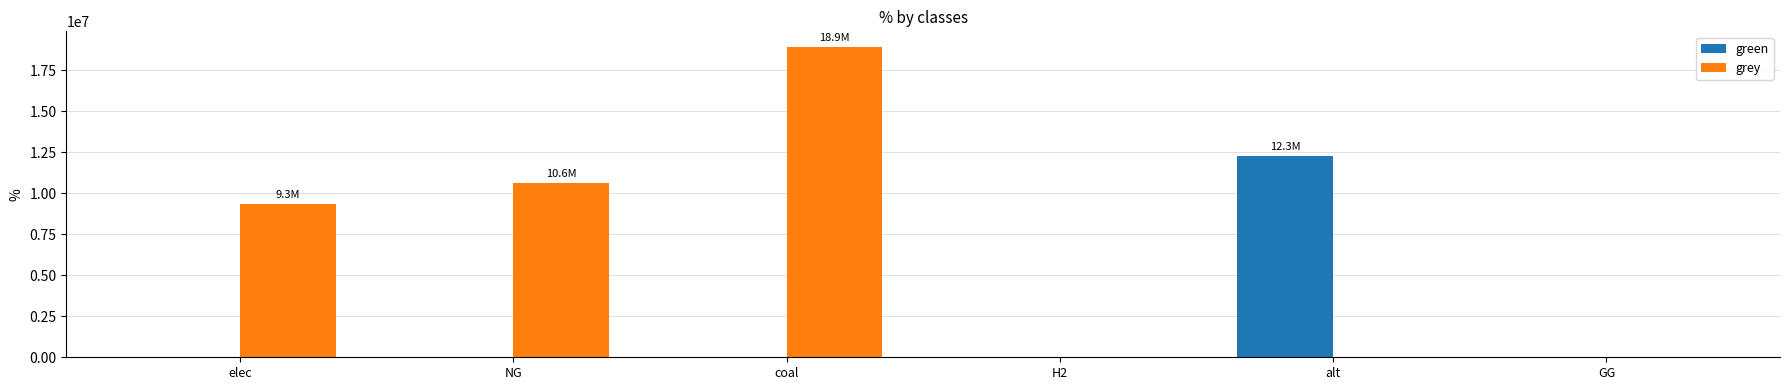

Reading right to left, extract all data points from this chart.

green: 0.0	12288253.3	0.0	0.0	0.0	0.0
grey: 0.0	0.0	0.0	18921748.0	10632405.6	9340015.8